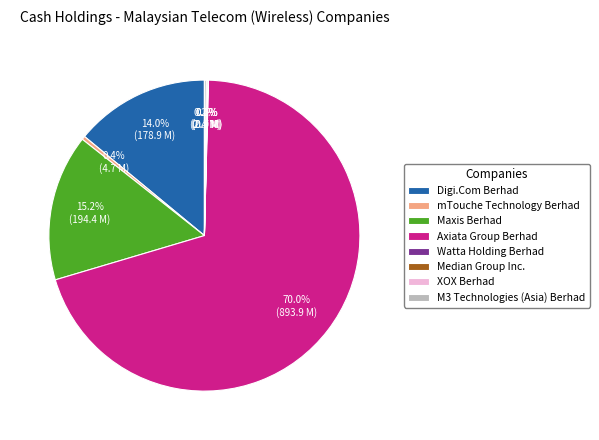

To the nearest percent, what is the average slice percentage?

12%